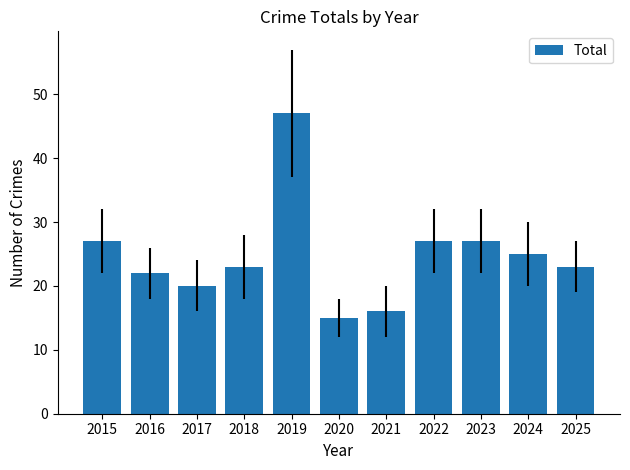

Are the bars grouped side by side (vs. stacked)?

No